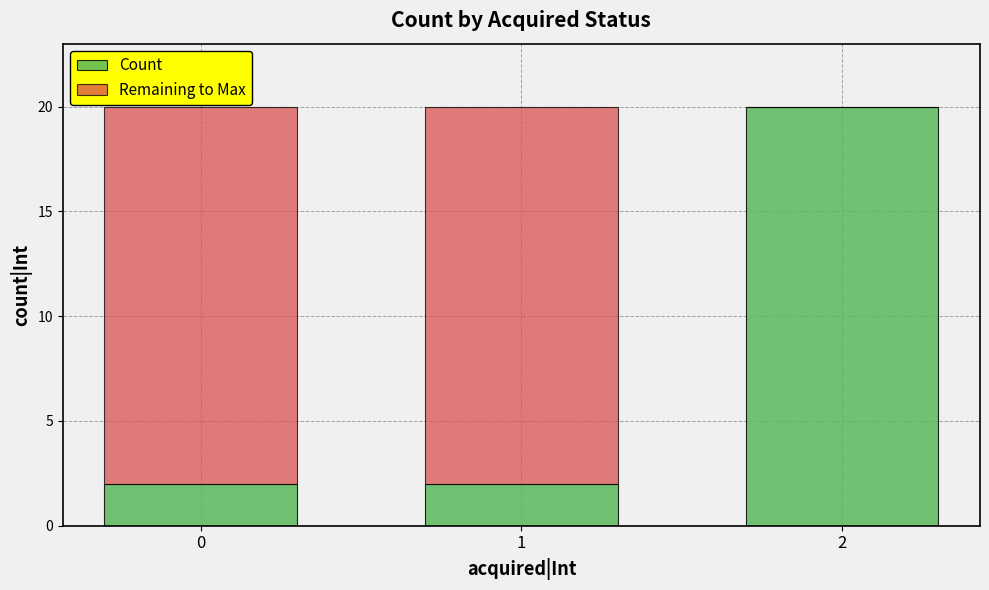

The value of Count at 0 is 2. True or false?

True